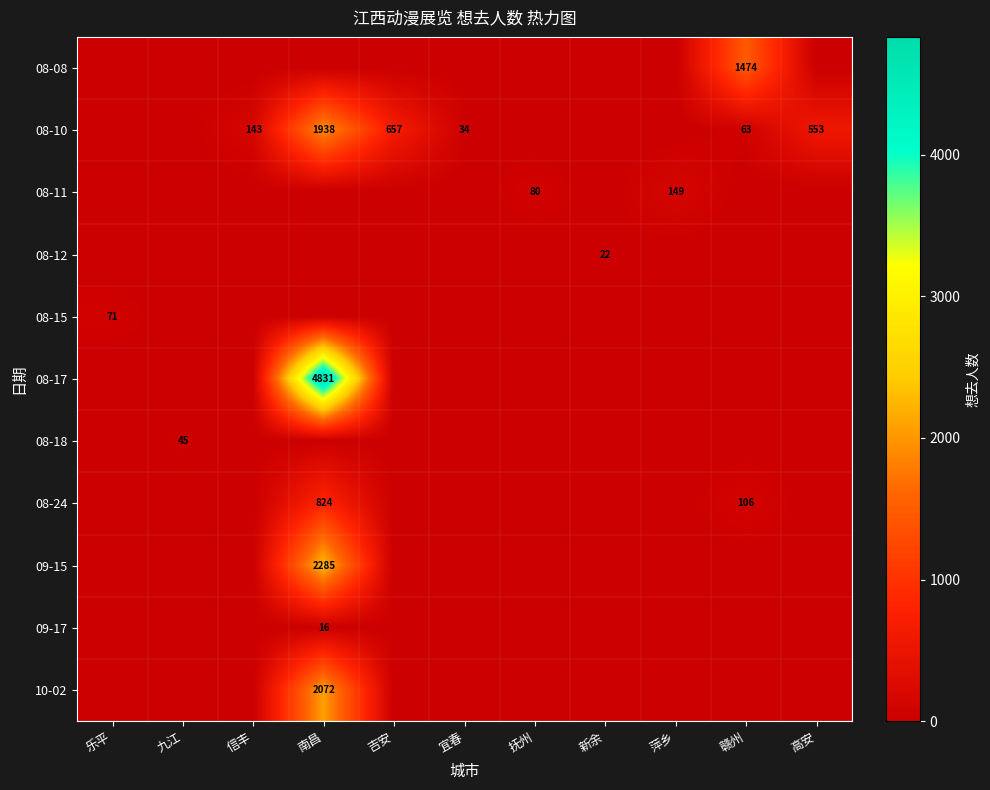

Is it true that 08-10 equals 240 at 信丰?

False